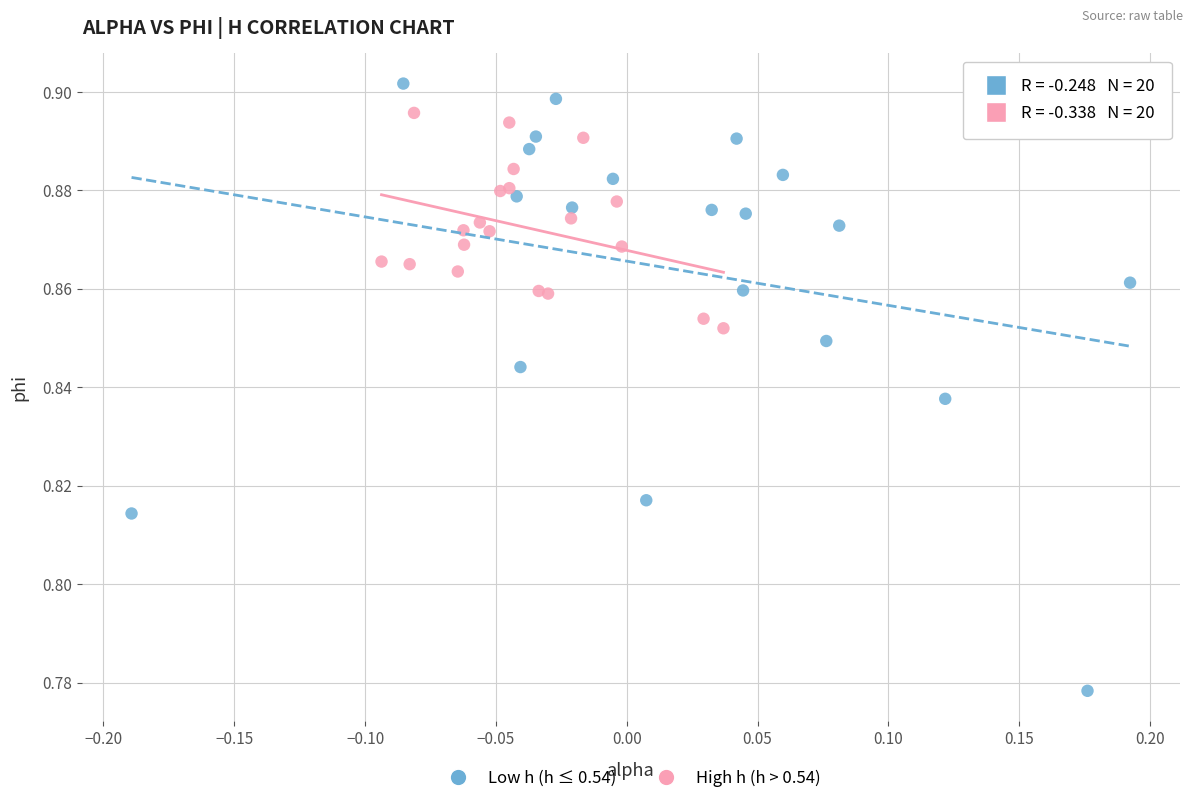

Which series reaches the minimum Y coordinate?

Low h (h ≤ 0.54)